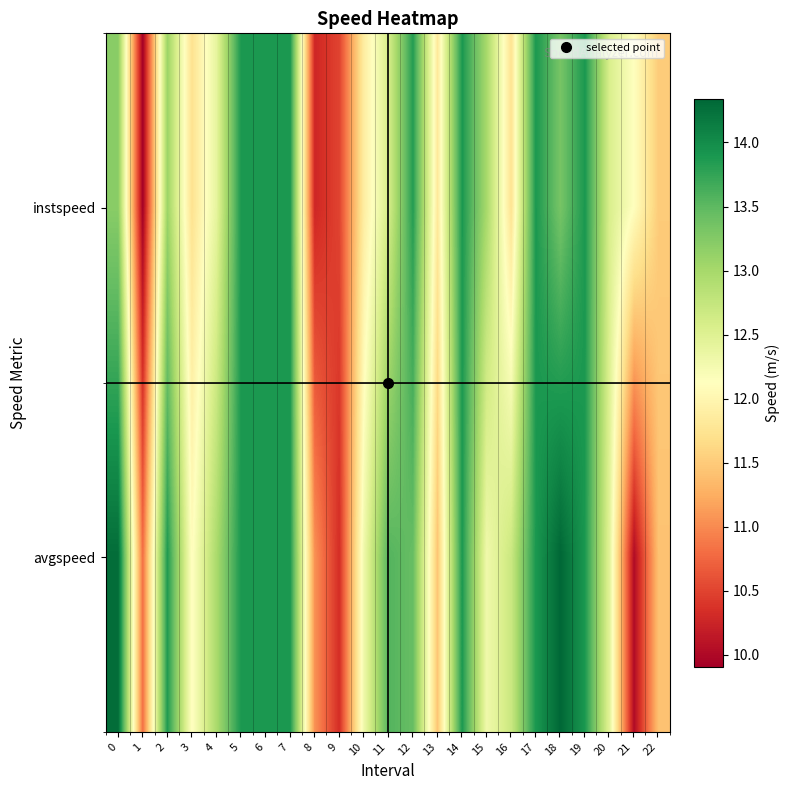

What is the maximum value shown in the chart?

14.3